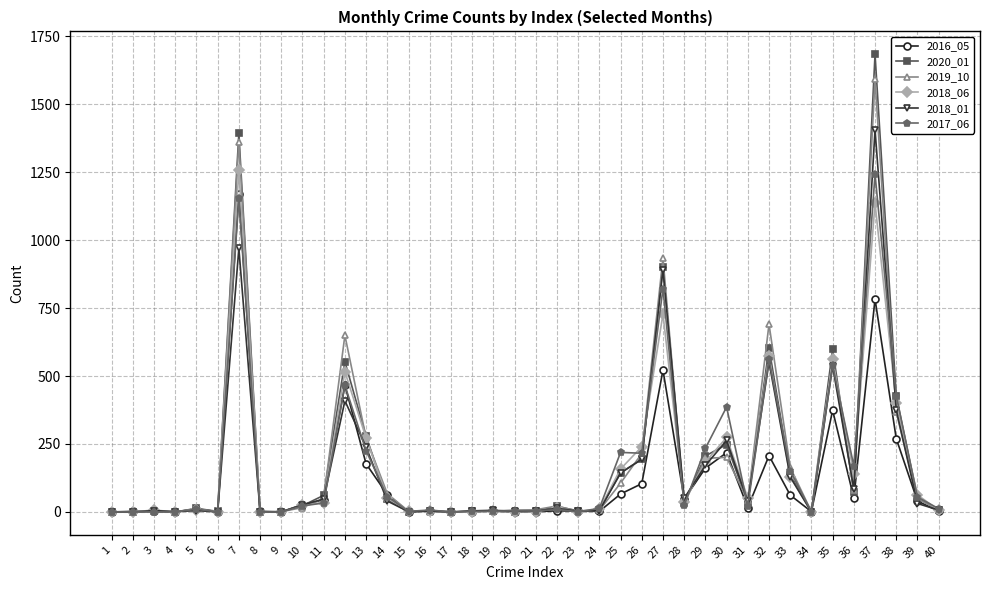

The value of 2019_10 at 4 is -1058. True or false?

False